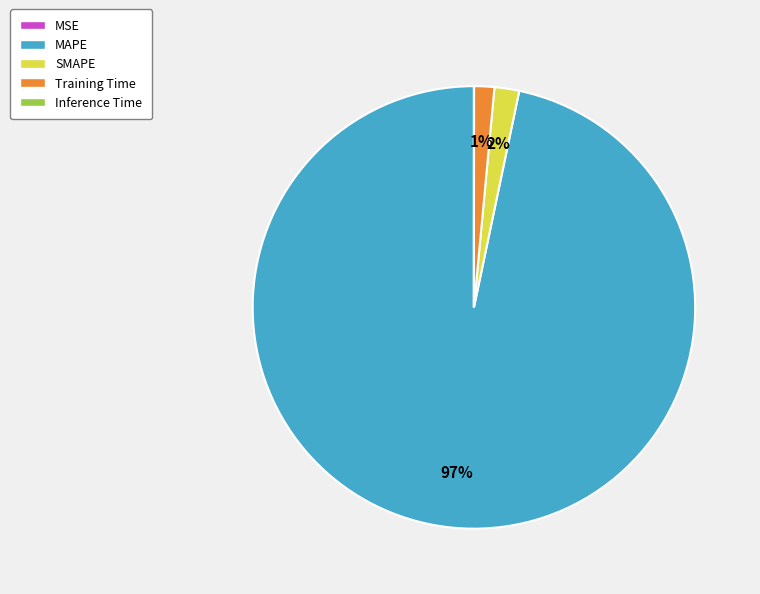

Do SMAPE and MAPE together represent more than half of the pie?

Yes